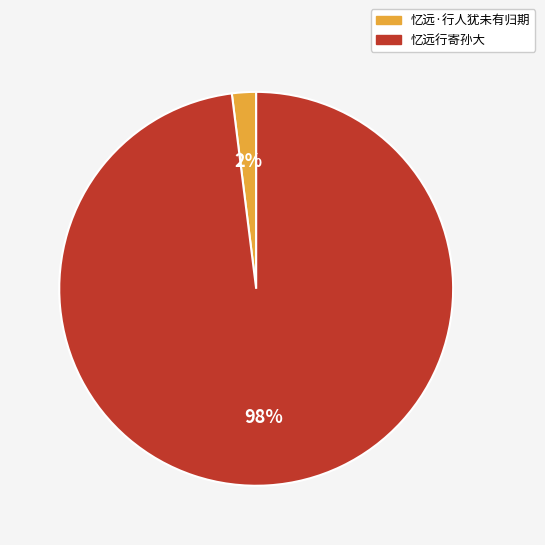

The 忆远行寄孙大 slice represents 83% of the pie. True or false?

False